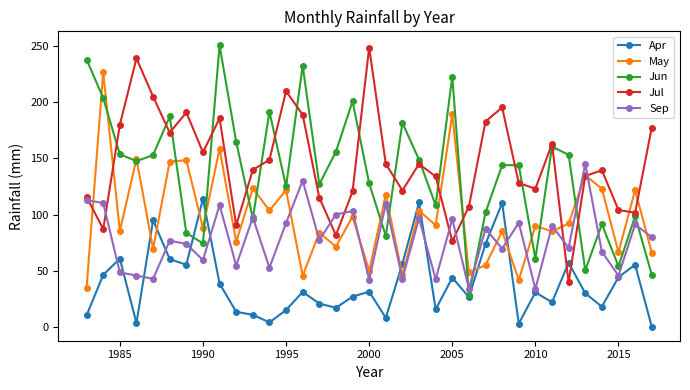

What is the value of the Jun point at the 12th from the left?

191.6